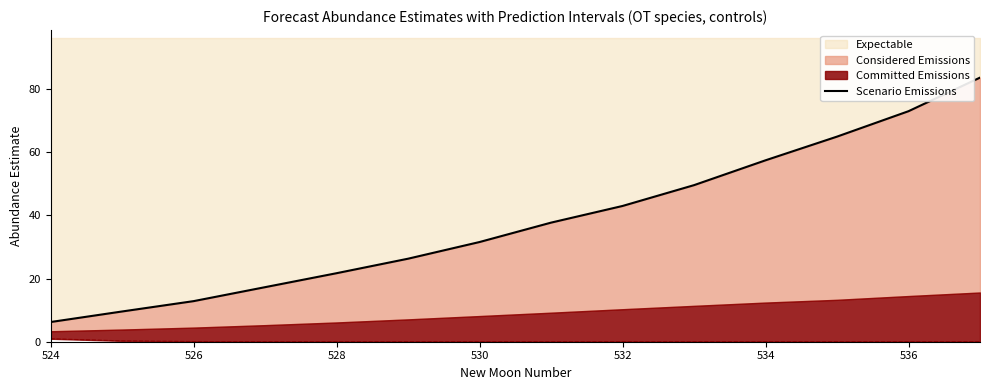

The Expectable series shows 41.6 at 530. True or false?

False